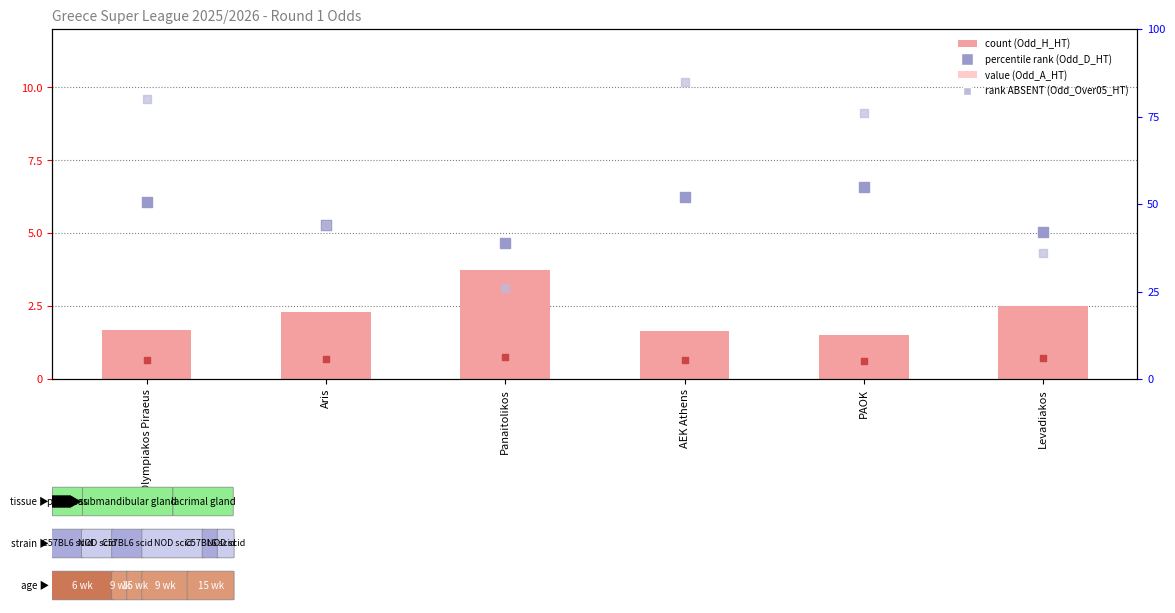

Which series has the largest Y range (max minus min)?

Odd_A_HT